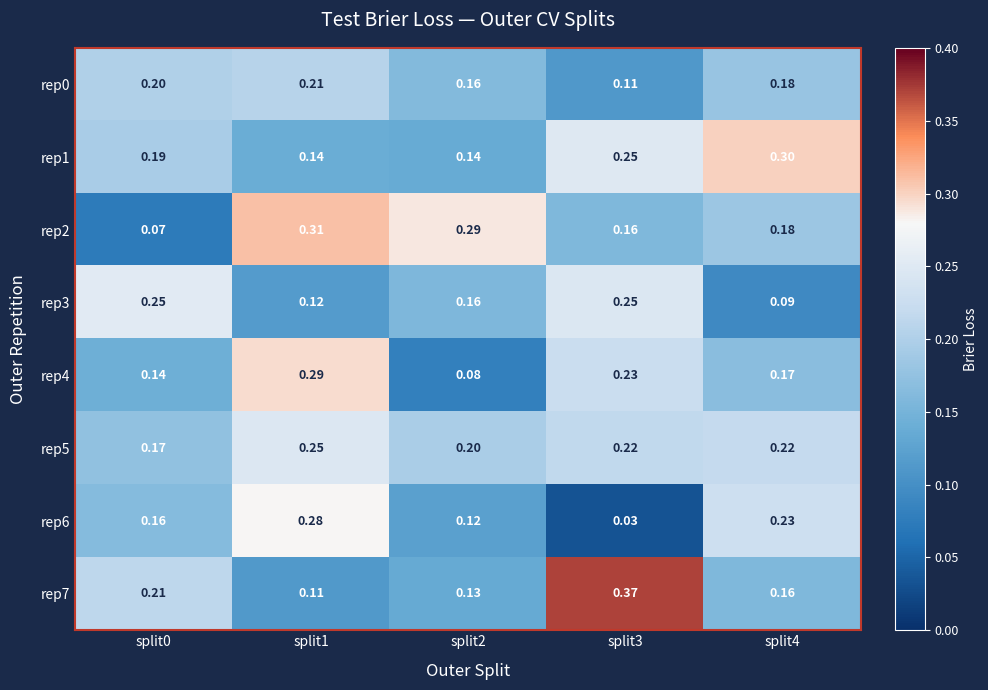

Which series has the largest total across all categories?

rep5